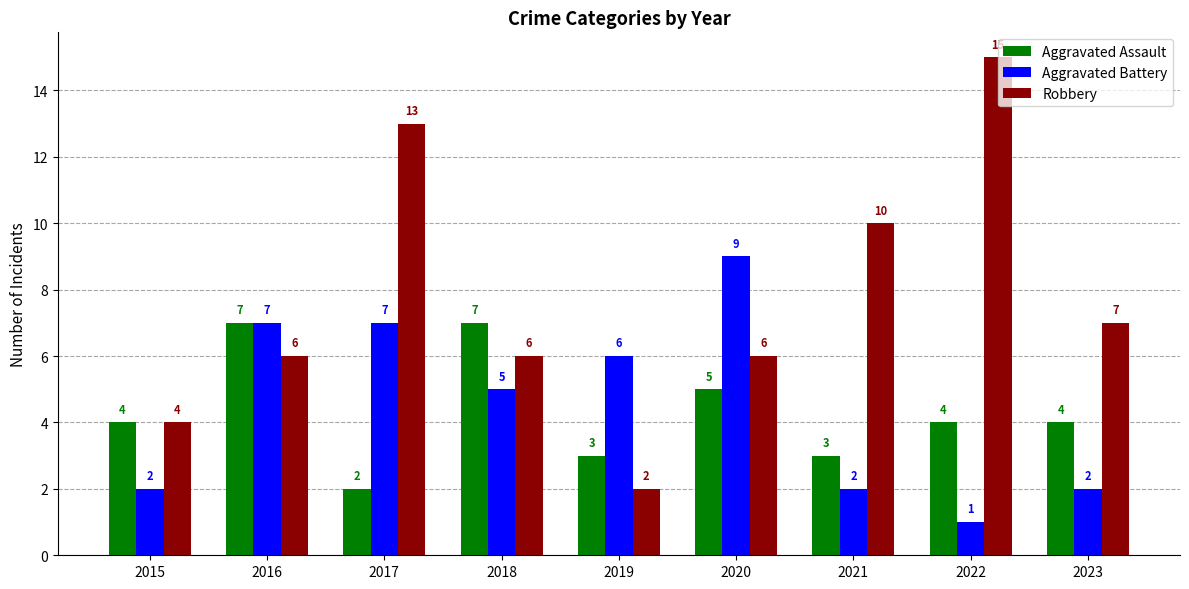

The value of Robbery at 2021 is 10. True or false?

True